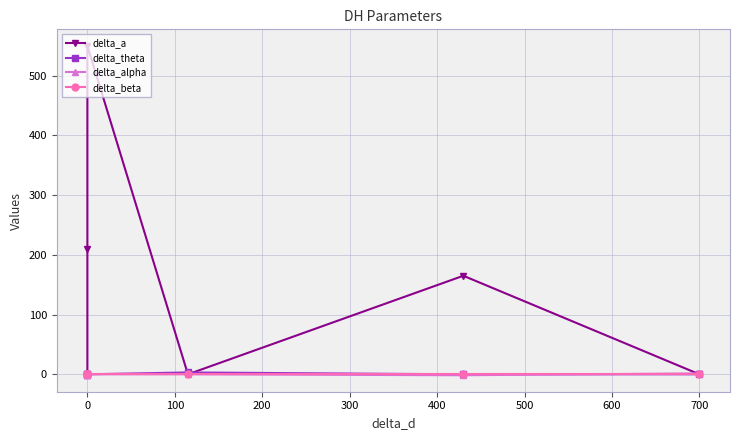

What are all the series names shown in the legend?

delta_a, delta_theta, delta_alpha, delta_beta